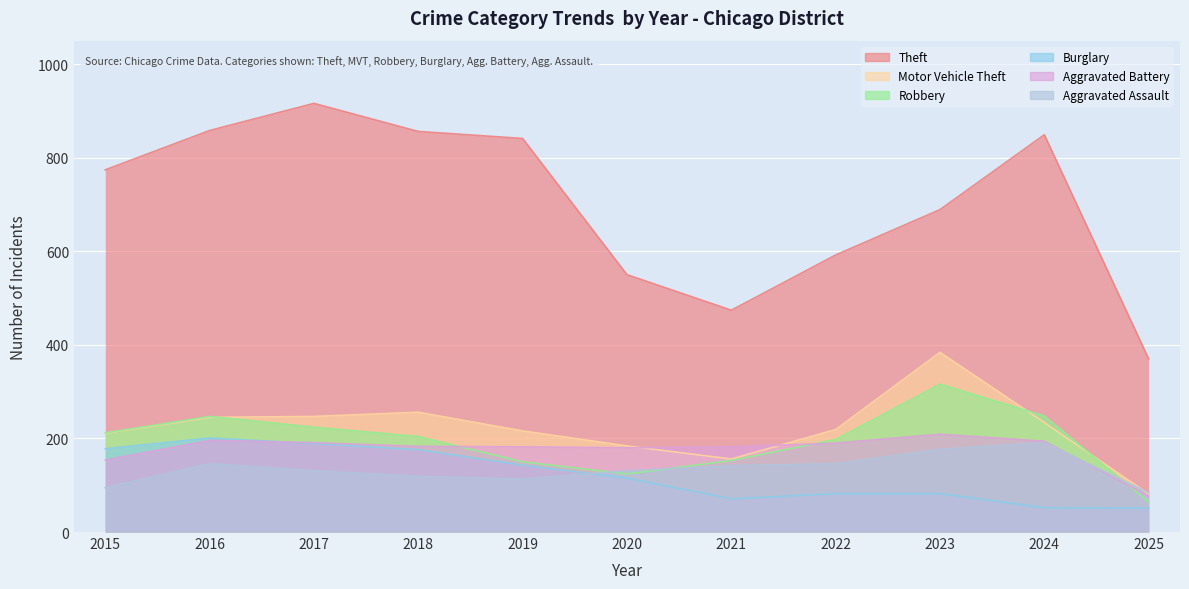

At which category is the sum across all series the highest?

2017